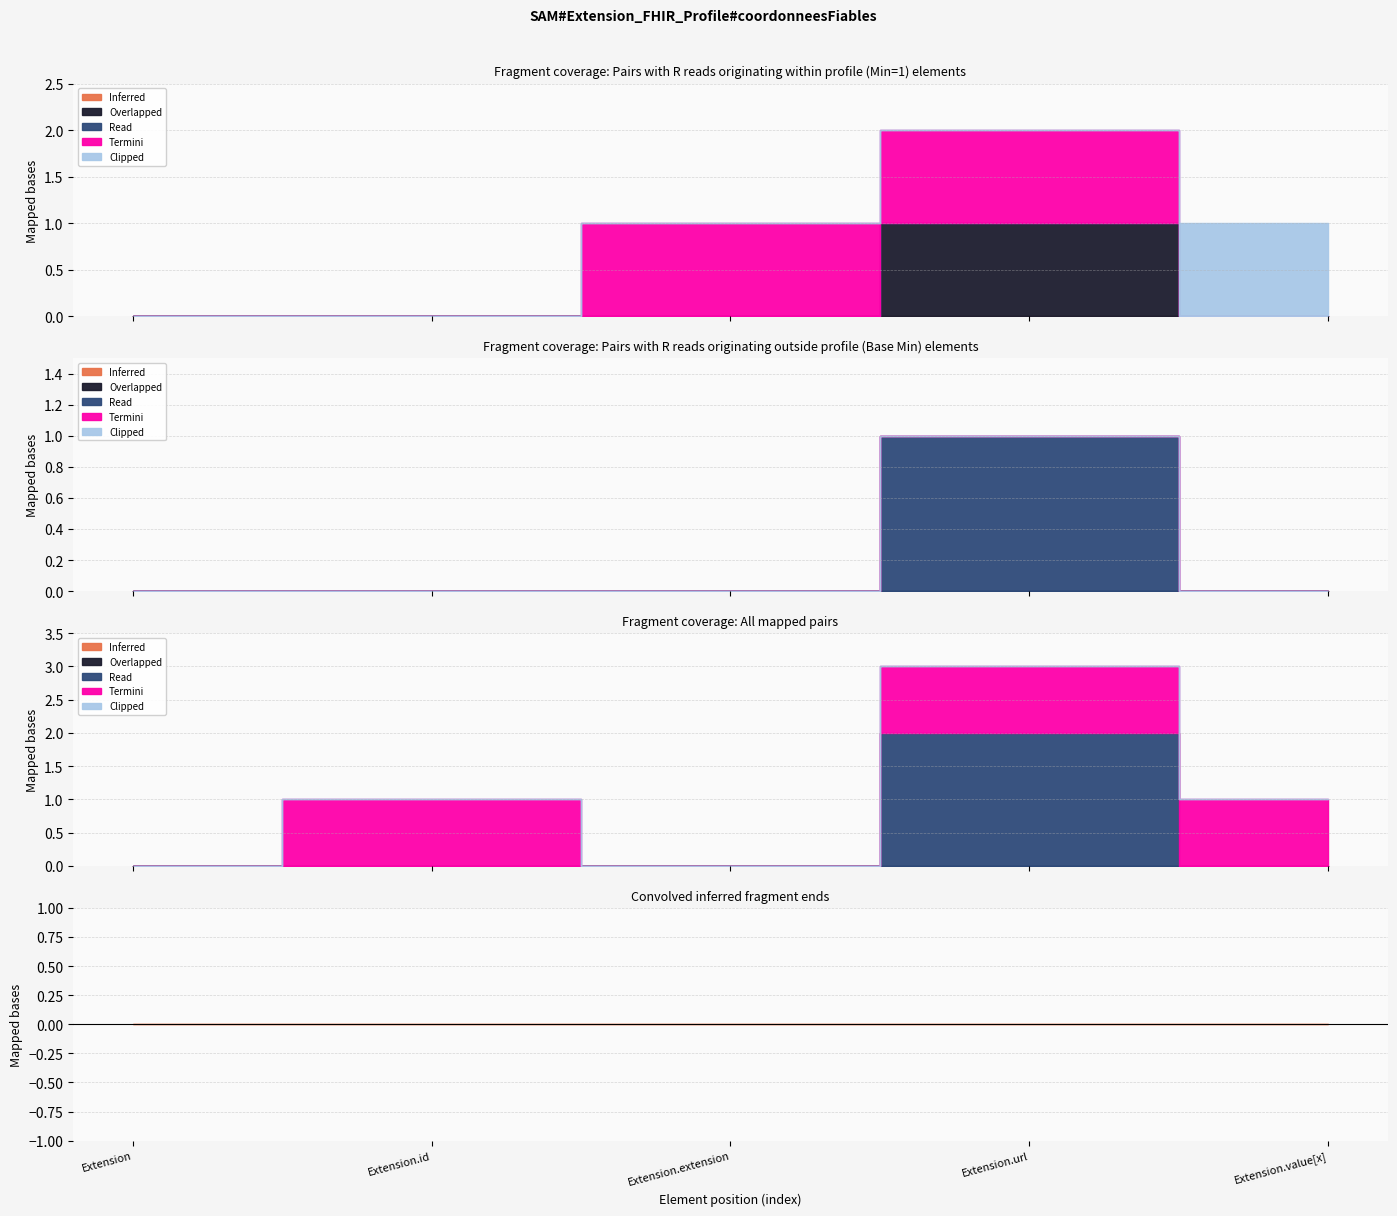

True or false: Read has a value of 0 at Extension.value[x].

True